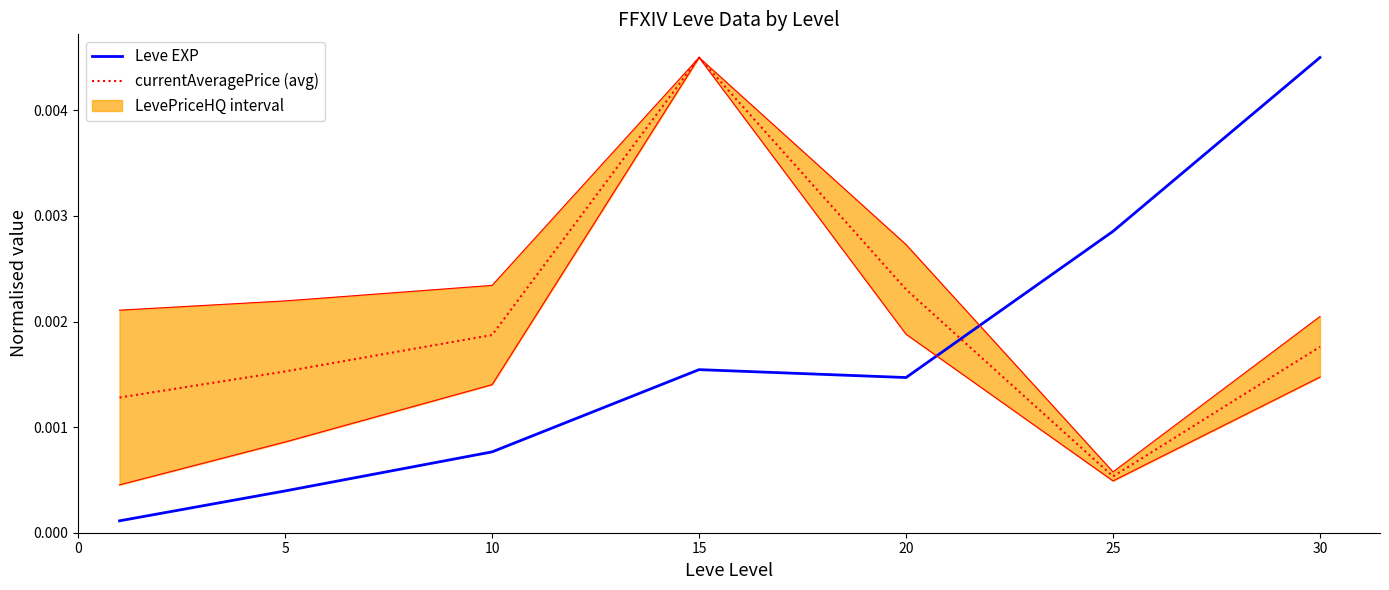

How many times do Leve EXP and currentAveragePrice (avg) cross each other?

1